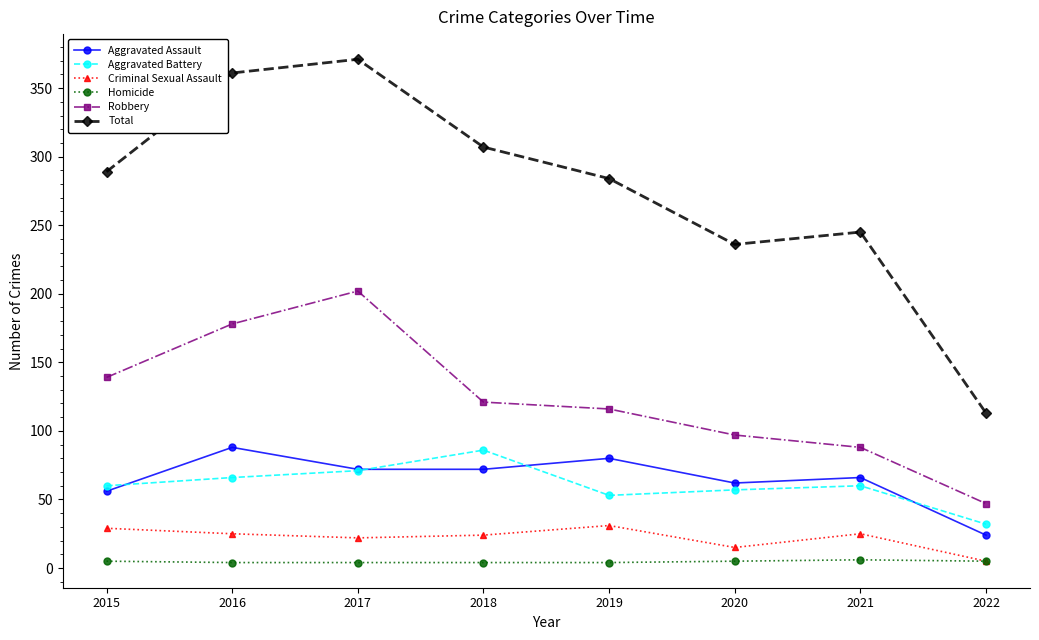

What is the sum of all Aggravated Assault values?

520